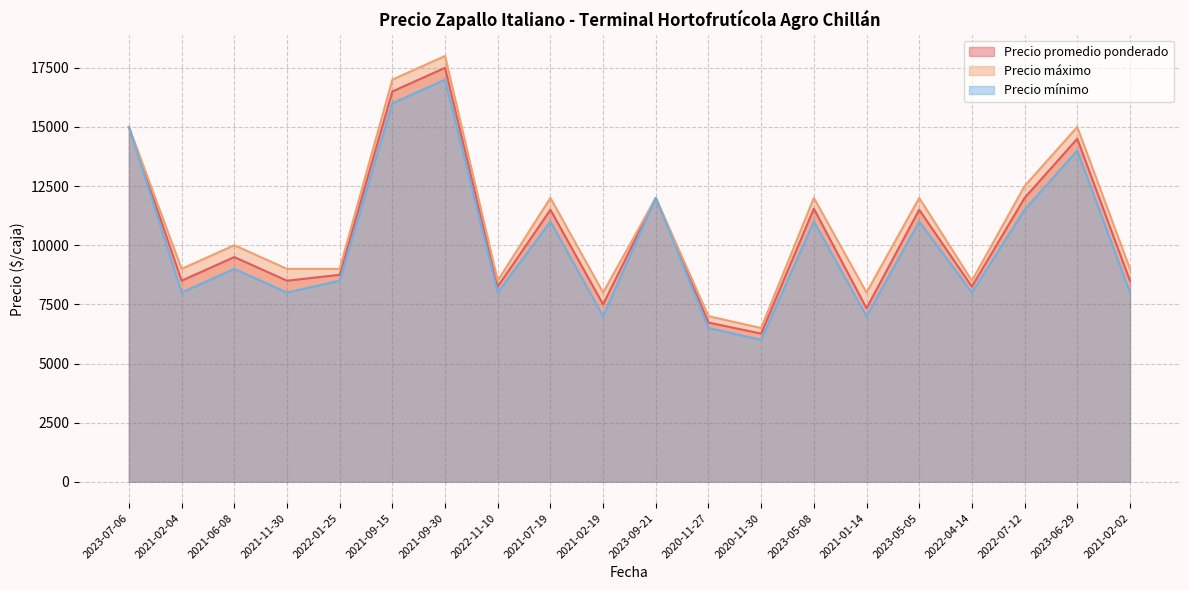

What is the total value across all series at 2021-09-30?

52500